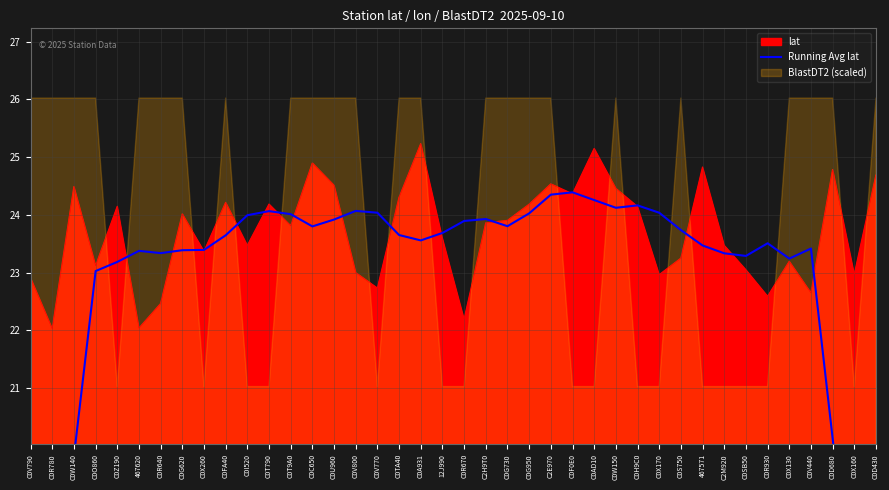

The lat series shows 37.6 at C0G950. True or false?

False